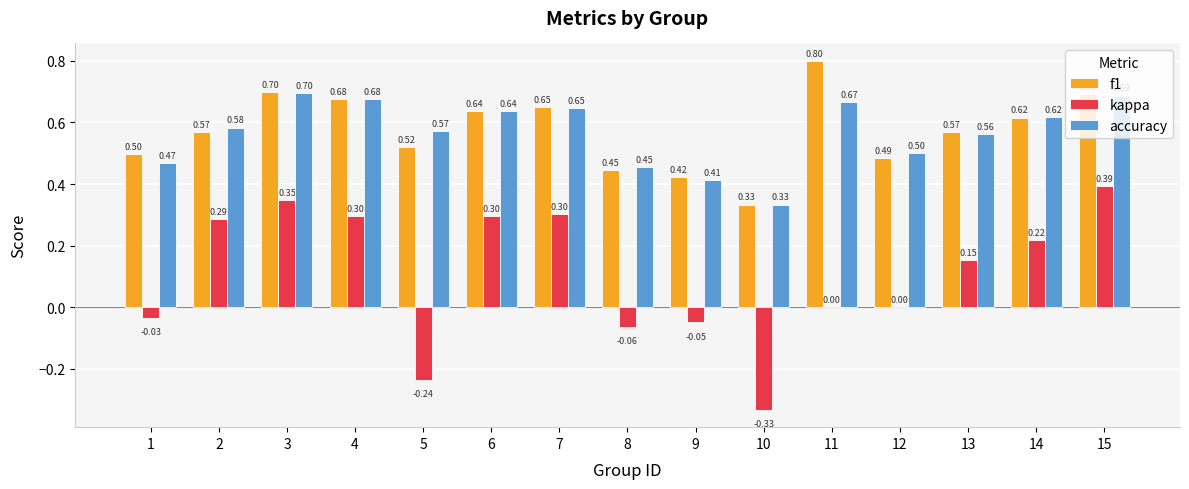

Between 11 and 12, which series saw the biggest shift?

f1